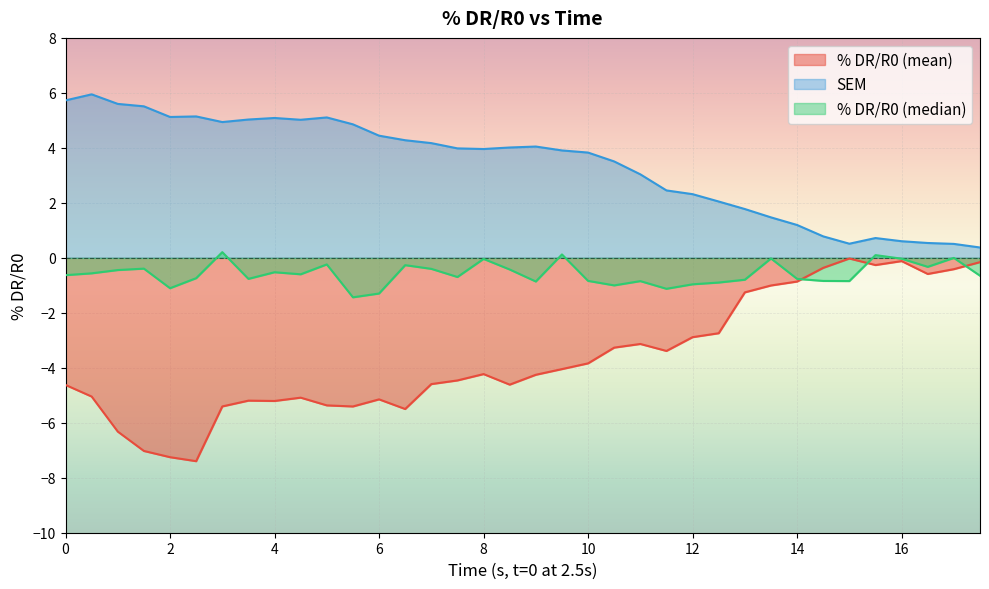

True or false: % DR/R0 (mean) and SEM cross at least once.

False